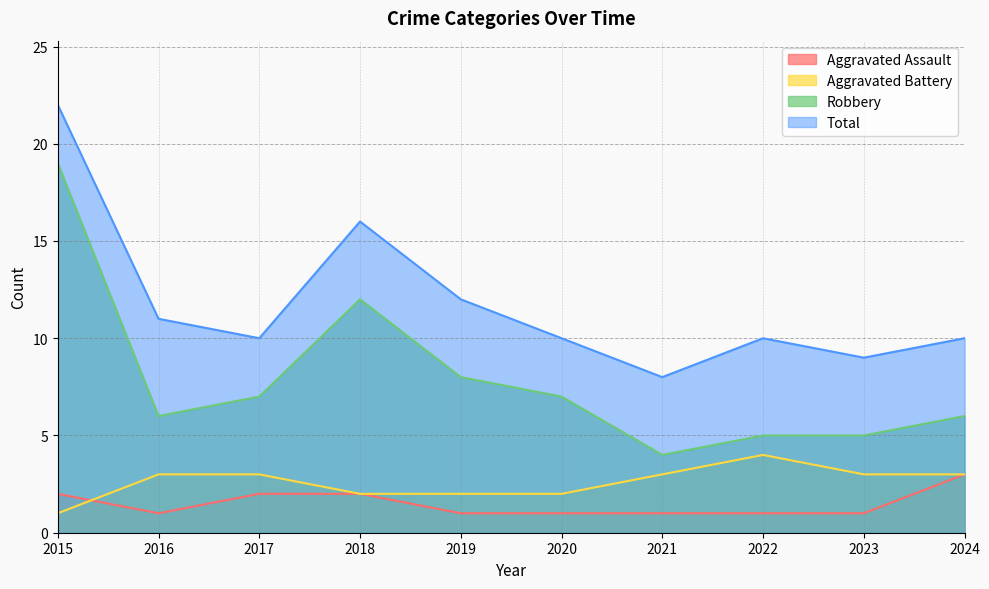

At which label does Total first exceed 10?

2015